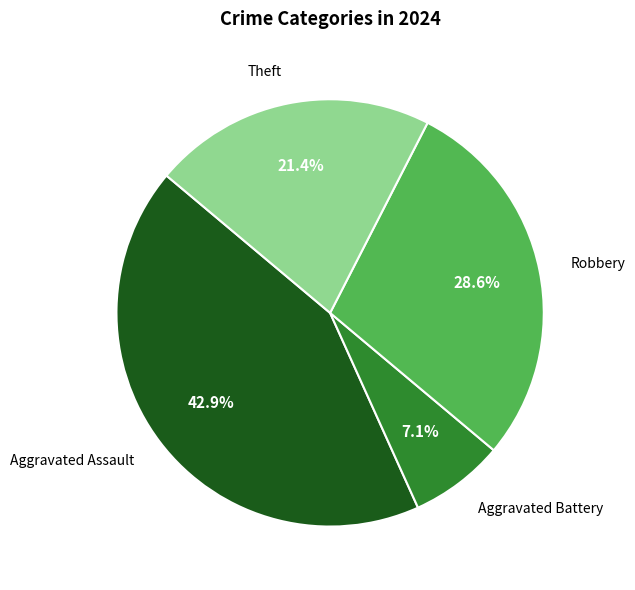

What is the largest slice in the pie chart?

Aggravated Assault